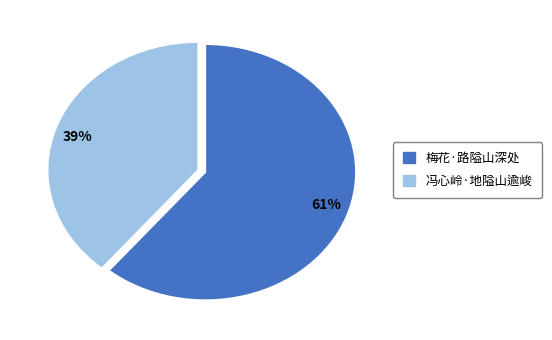

To the nearest percent, what is the average slice percentage?

50%